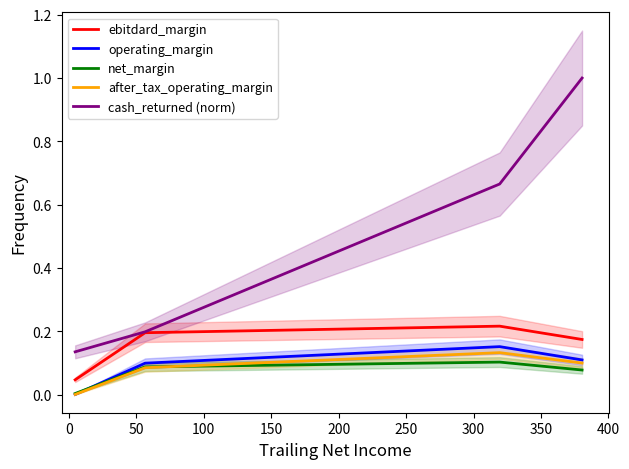

True or false: cash_returned (norm) and net_margin cross at least once.

False